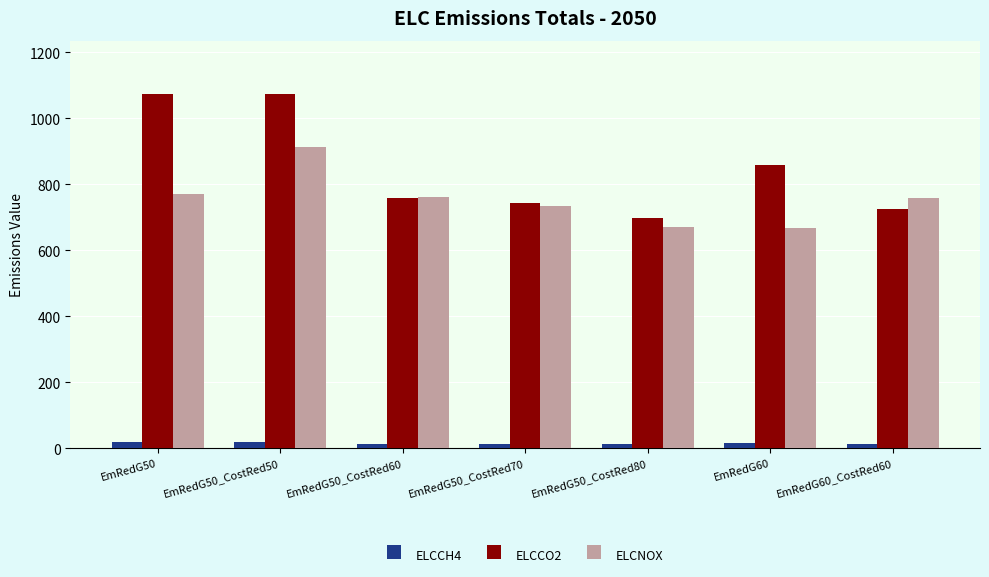

The value of ELCCH4 at EmRedG60_CostRed60 is 12.5. True or false?

True